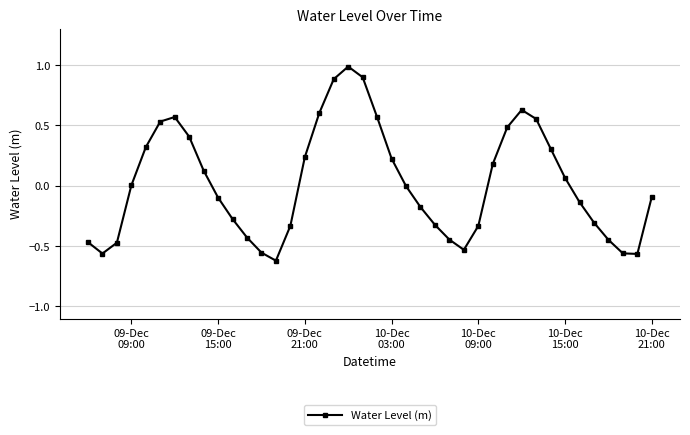

What is the maximum value shown in the chart?

1.0